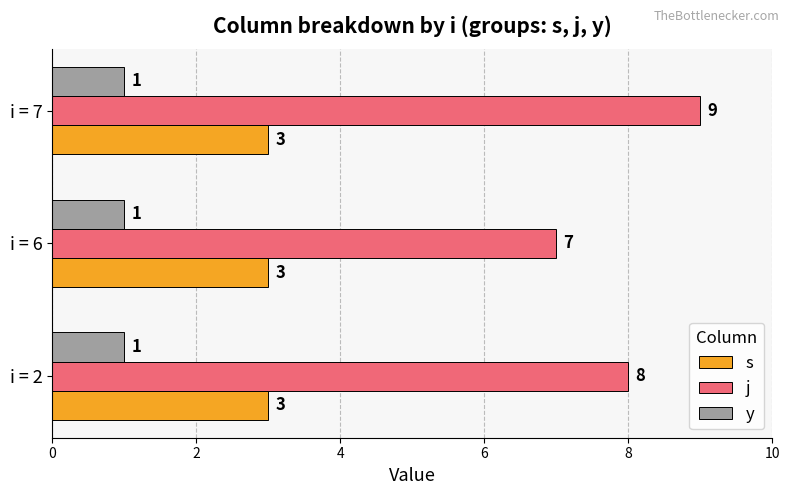

List the labels in order of j value, smallest first.

i = 6, i = 2, i = 7